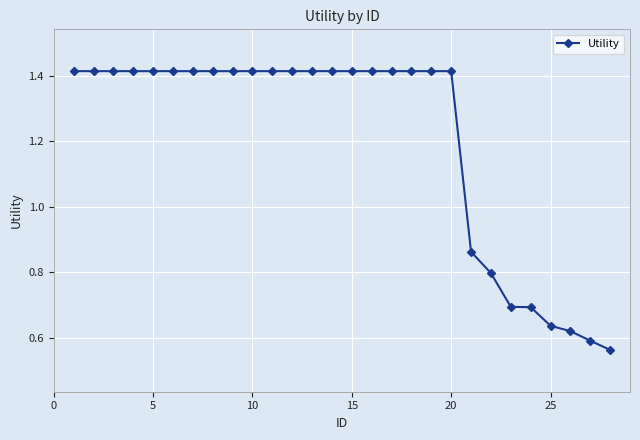

What is the sum of all values?

33.7